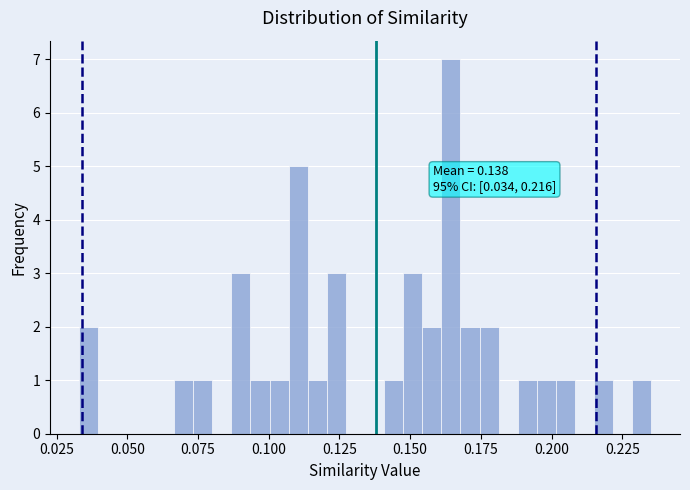

Around what value on the x-axis is the tallest bar? Give the approximate position of its centre, as read against the axis.

0.165